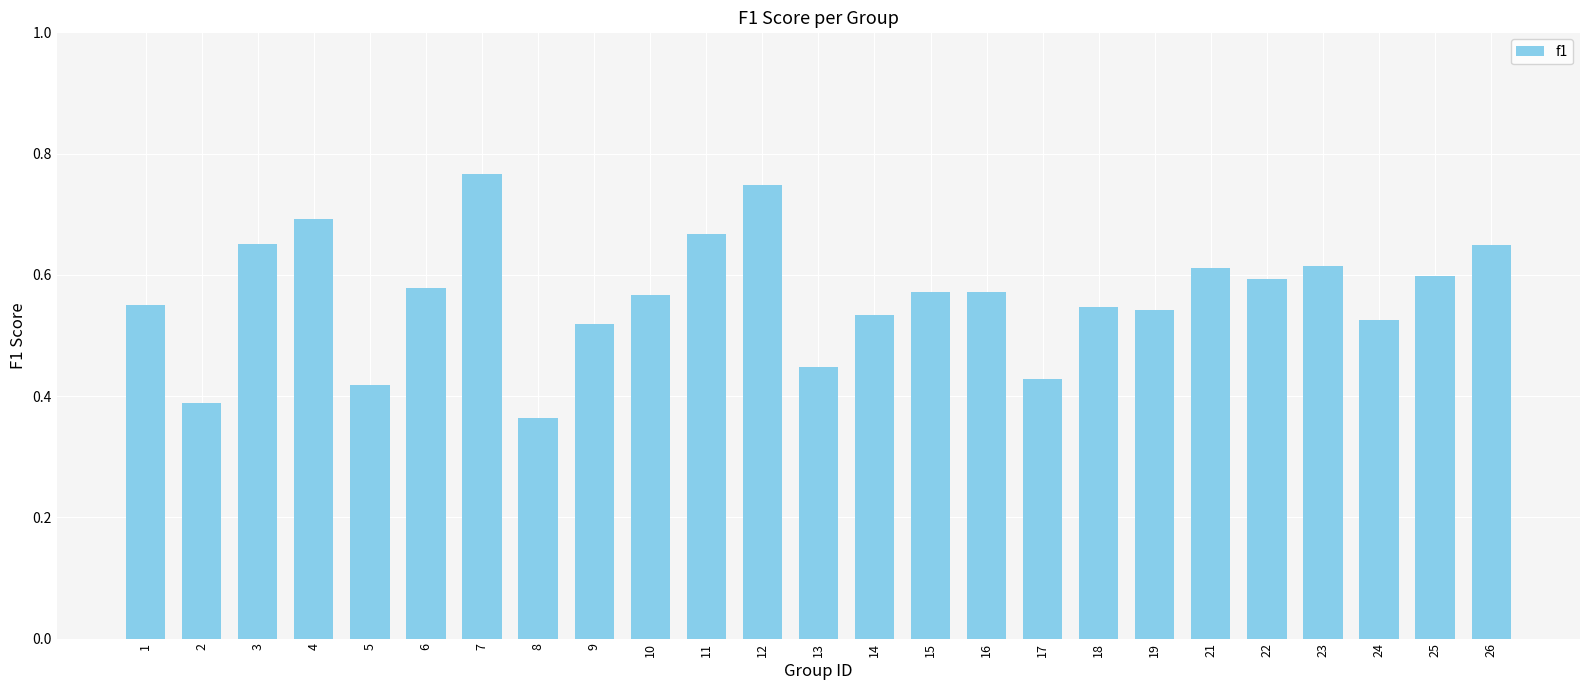

Which label corresponds to the smallest value in the chart?

8